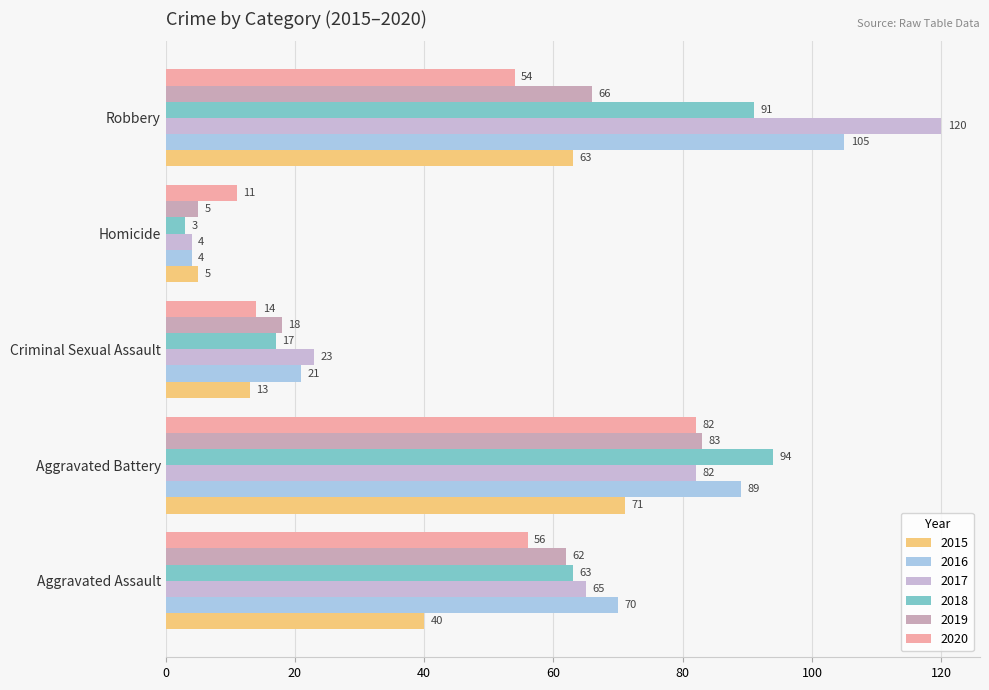

What is the average value of the 2015 series?

38